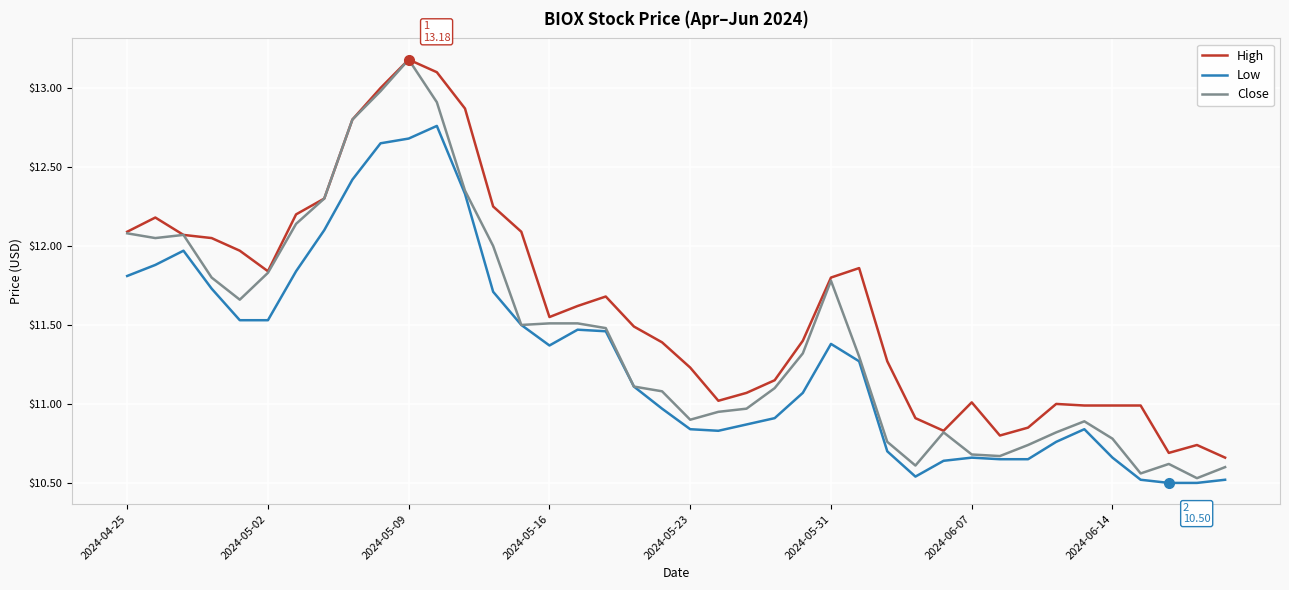

True or false: Low has more than 0 points higher than both neighbors.

True